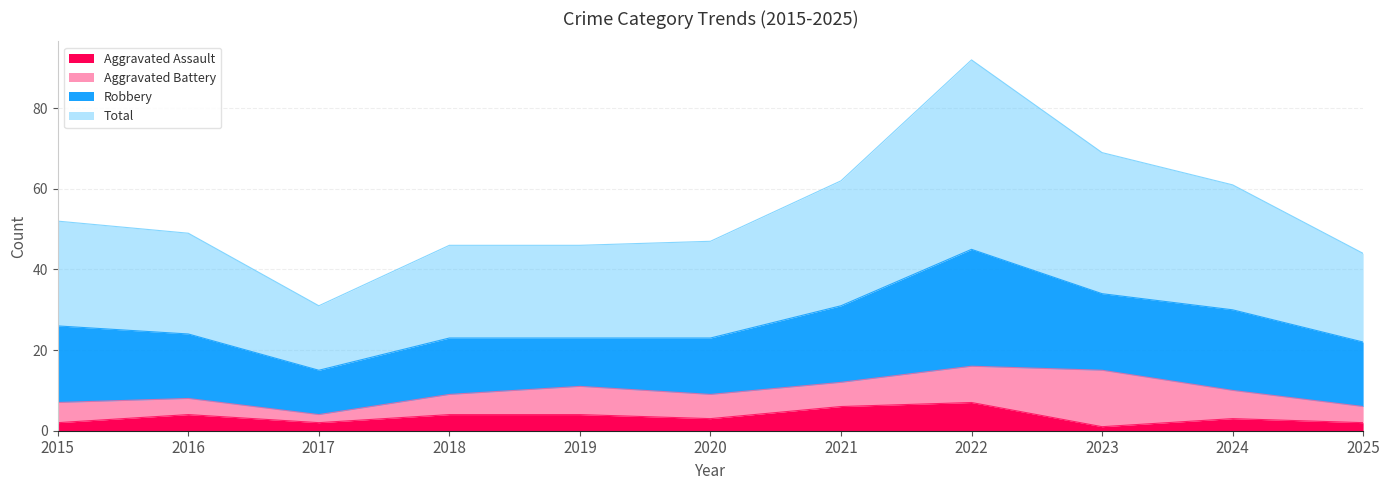

What is the maximum value for Total?

92